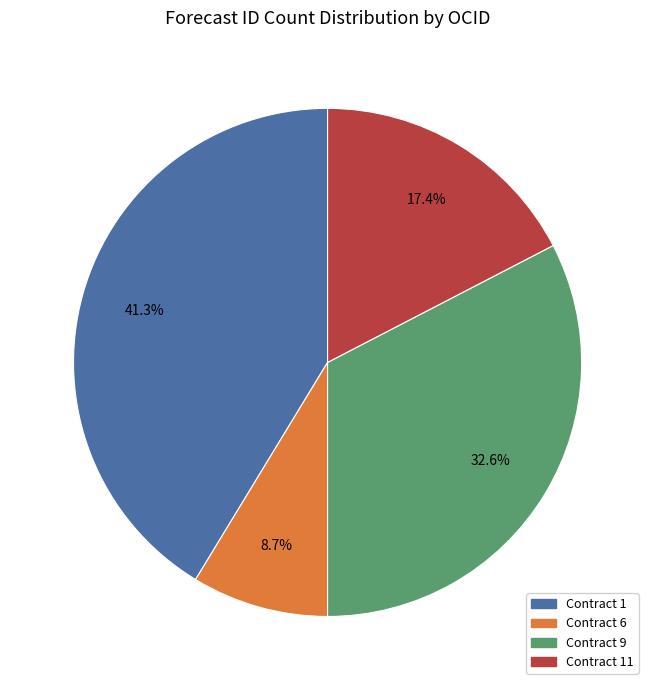

Is there any slice that represents more than half of the pie?

No